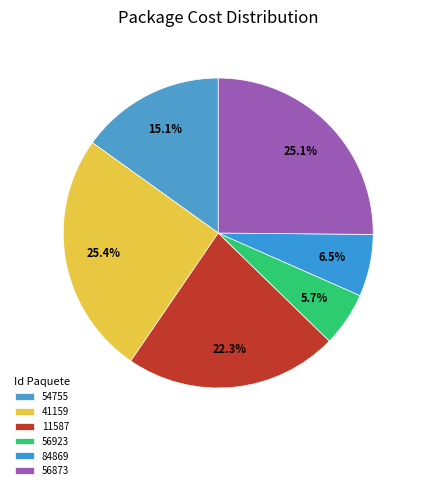

To the nearest percent, what is the difference between the largest and smallest slice percentages?

20%